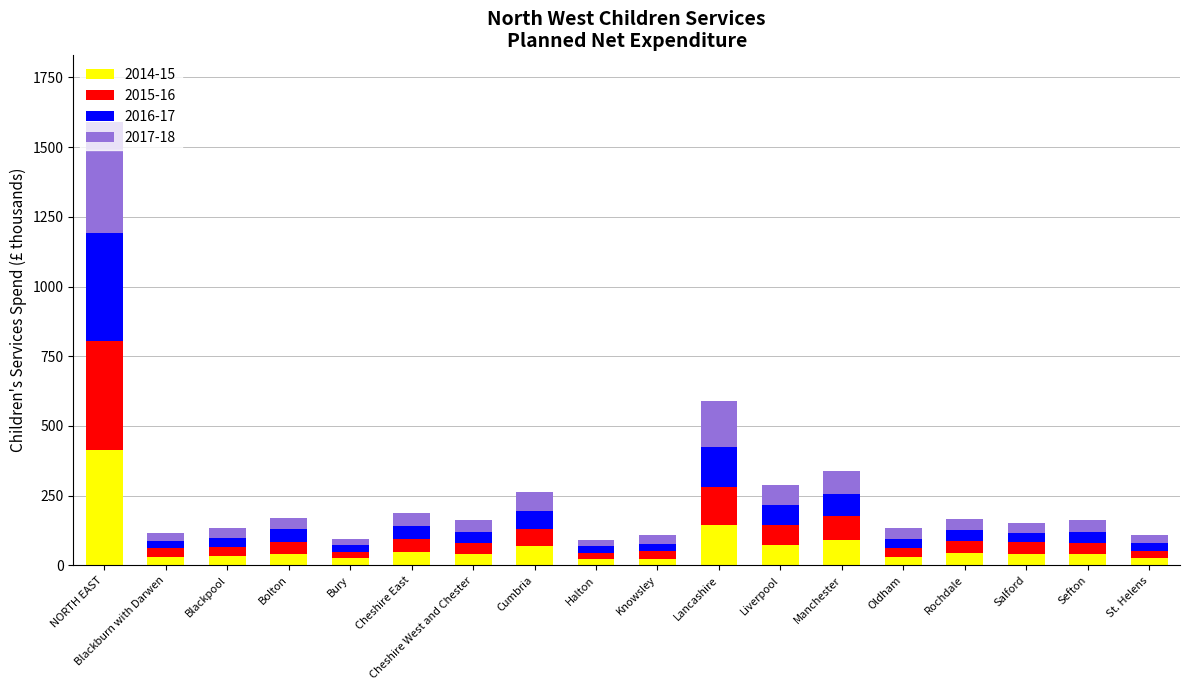

What is the highest value of the 2014-15 series?

412.2